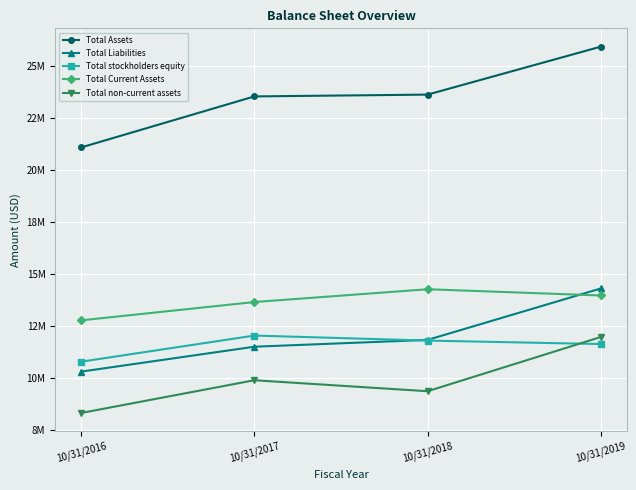

Which series has the largest range (max minus min)?

Total Assets